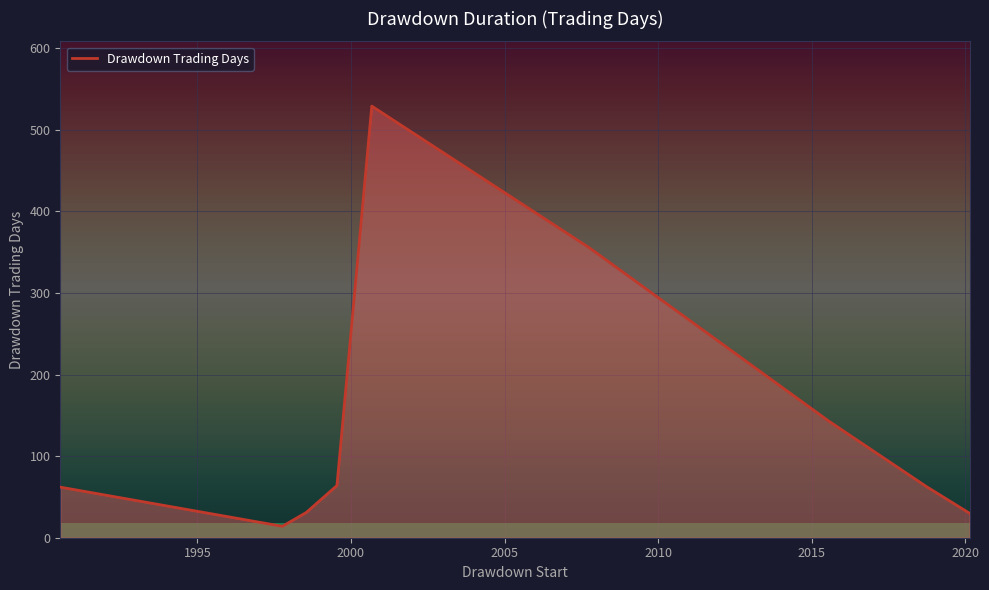

What is the average value?

143